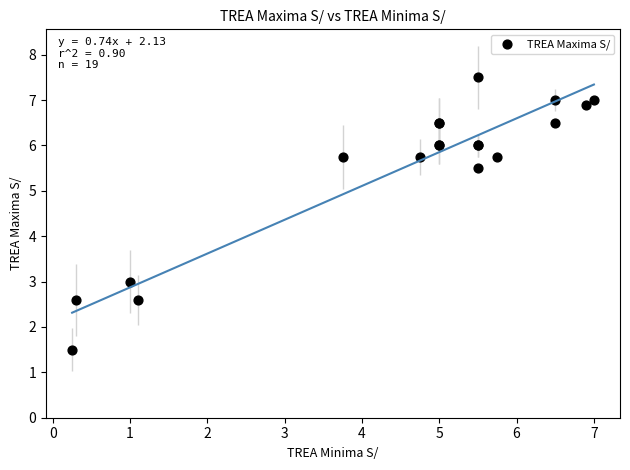

What Y value in the scatter plot is closest to 4?

3.0